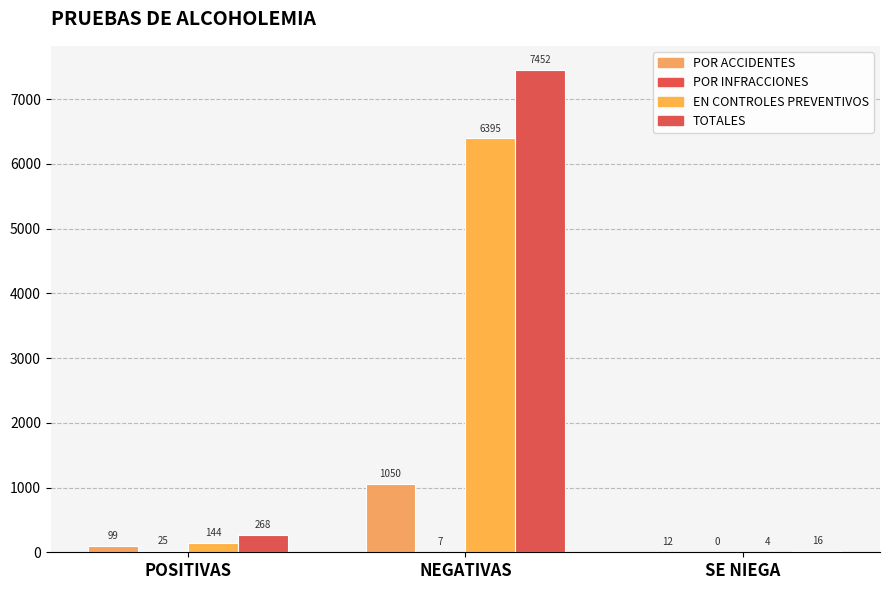

What is the label of the 1st bar from the left?

POSITIVAS